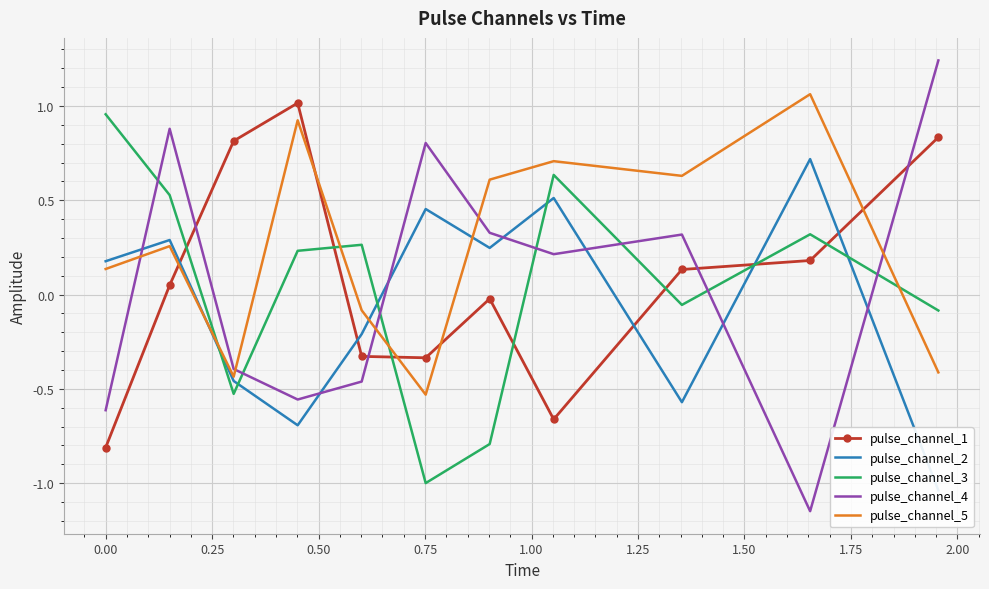

After their last crossing, which series has the higher values: pulse_channel_1 or pulse_channel_5?

pulse_channel_1